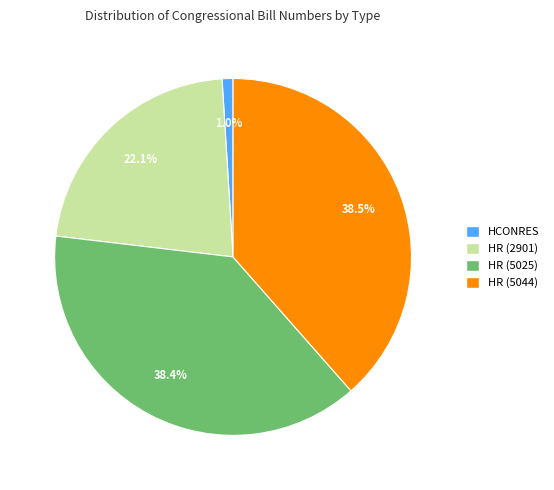

Is there a majority slice in this chart?

No